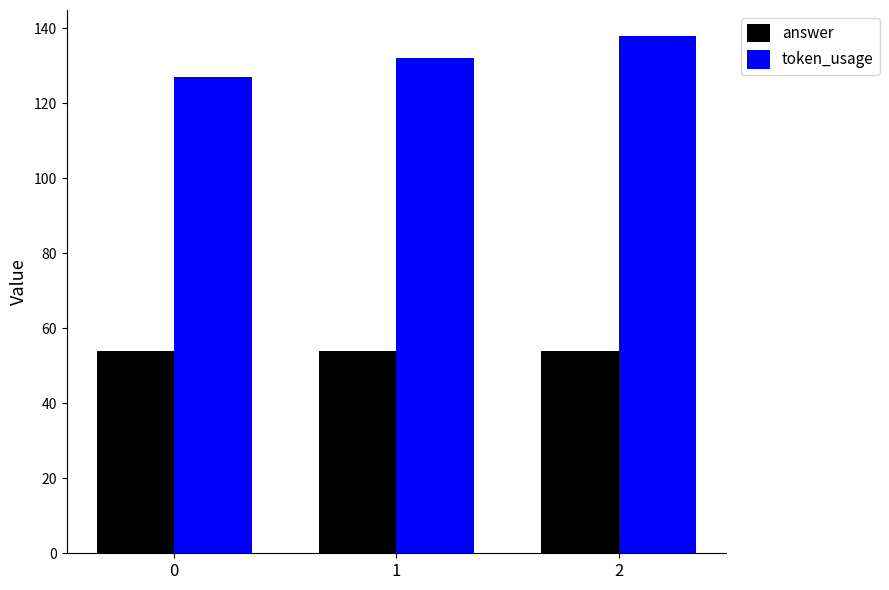

Reading left to right, list all the values displayed in this chart.

answer: 54	54	54
token_usage: 127	132	138